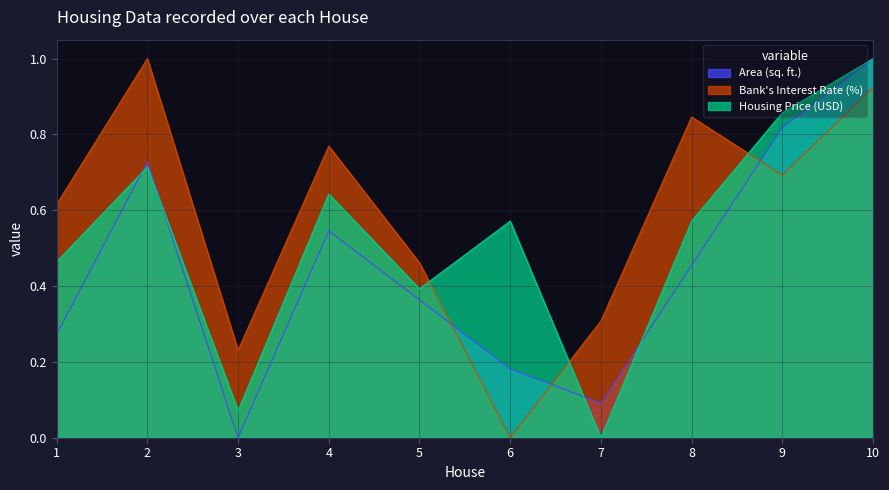

What is the sum of the Housing Price (USD) values at 8 and 7?

0.6